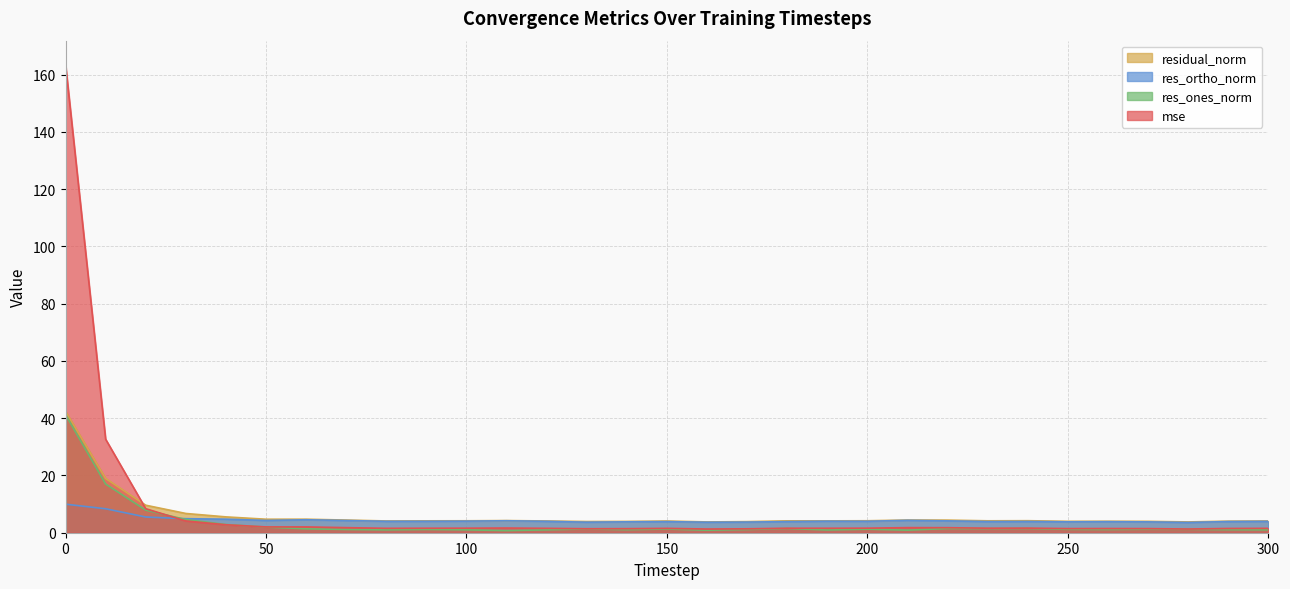

What are all the series names shown in the legend?

residual_norm, res_ortho_norm, res_ones_norm, mse